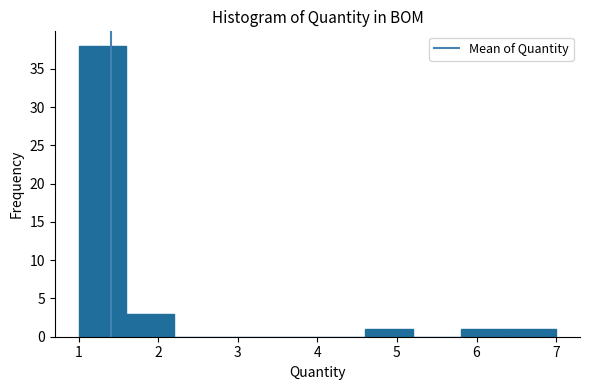

How tall is the bar that spans 5.8 to 6.4 on the x-axis? The values are not printed on the chart, so give them approximately, as read against the axis.

1